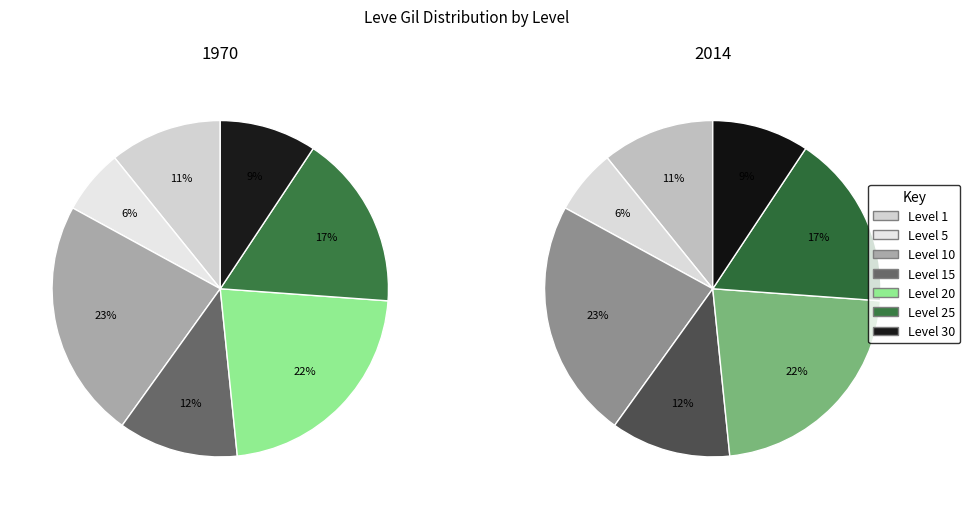

What is the total percentage of Level 5 and Level 15?

18.9%